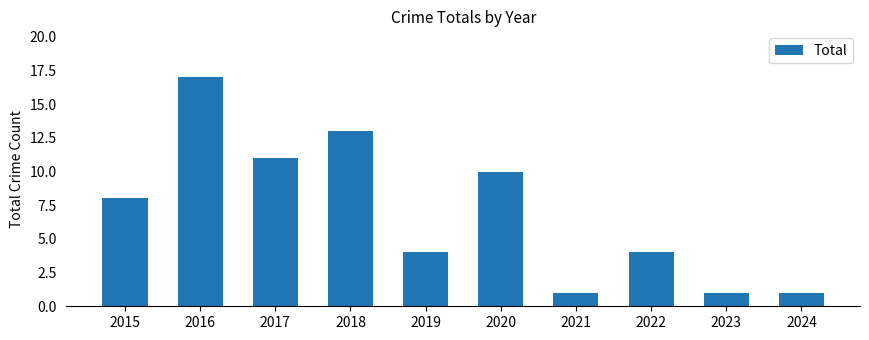

What is the sum of all values?

70